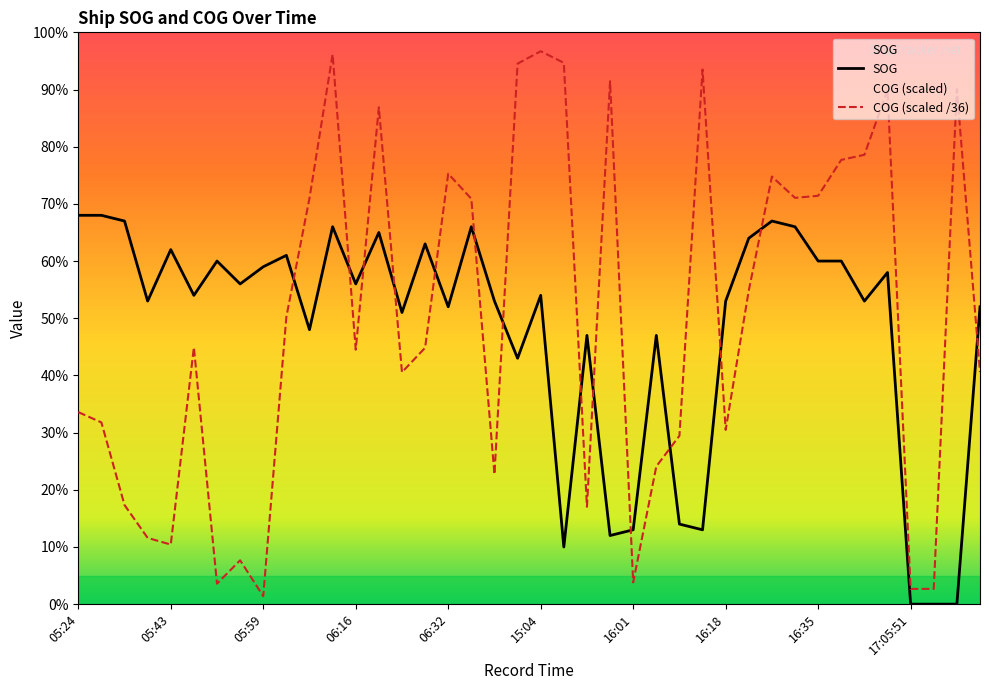

What is the label of the 30th point from the left?

16:22